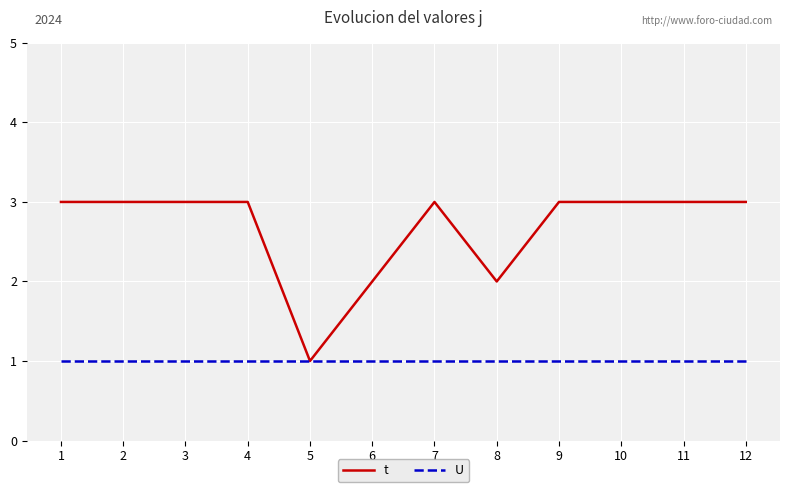

Which category has the lowest value in the t series?

5